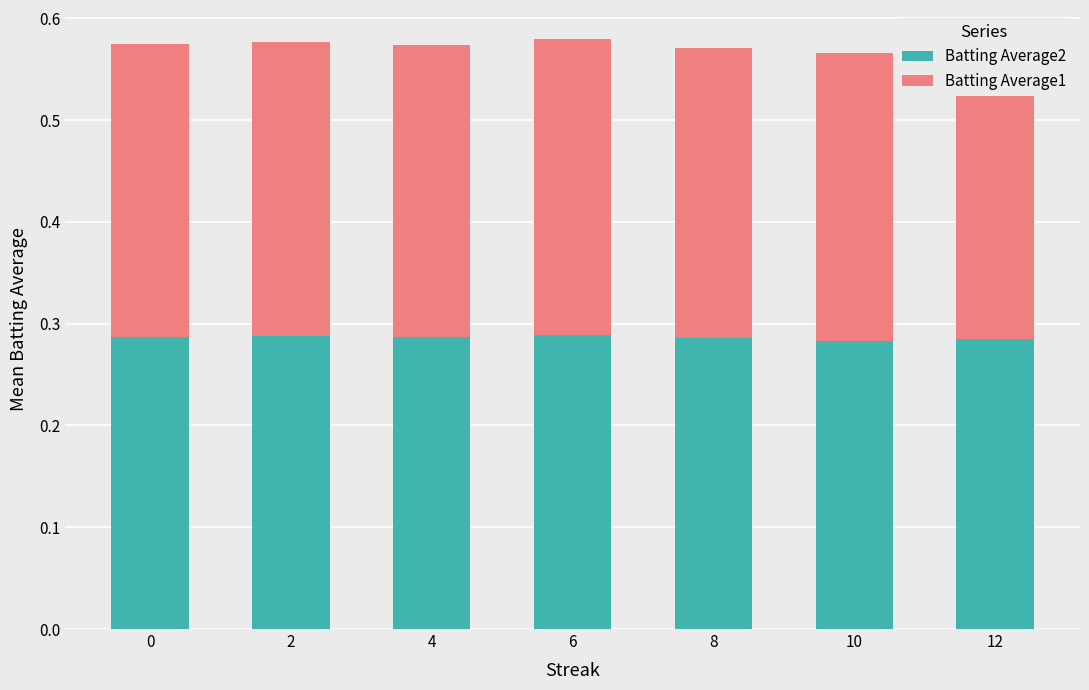

What is the total value across all series at 8?

0.6